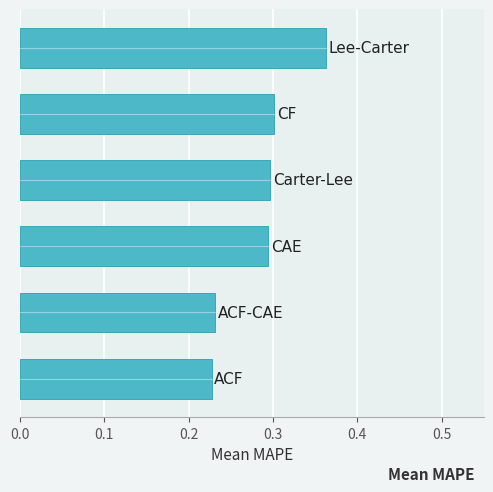

How many values are between 0 and 1?

6